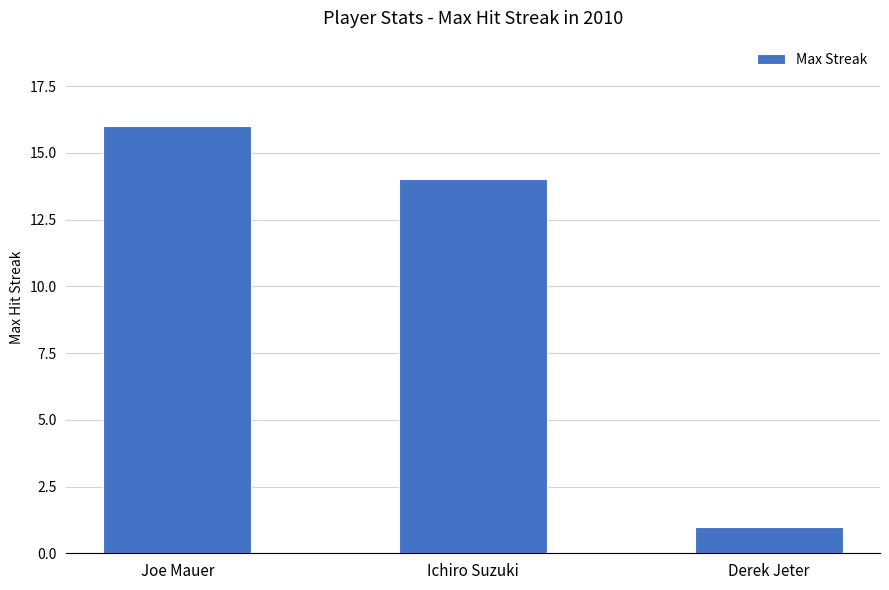

The chart shows a value of 10 at Joe Mauer. True or false?

False